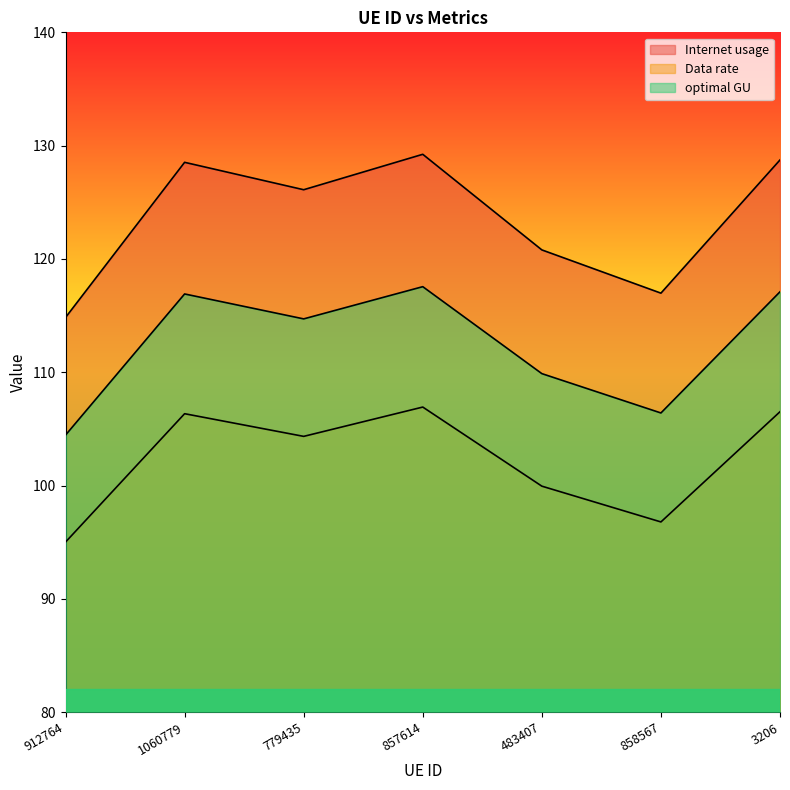

What position from the right is 857614?

4